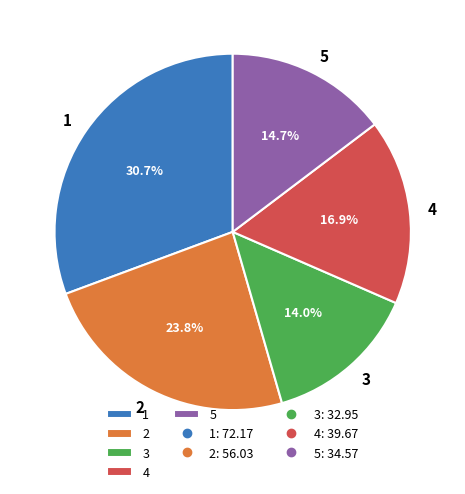

To the nearest percent, what is the difference between the largest and smallest slice percentages?

17%